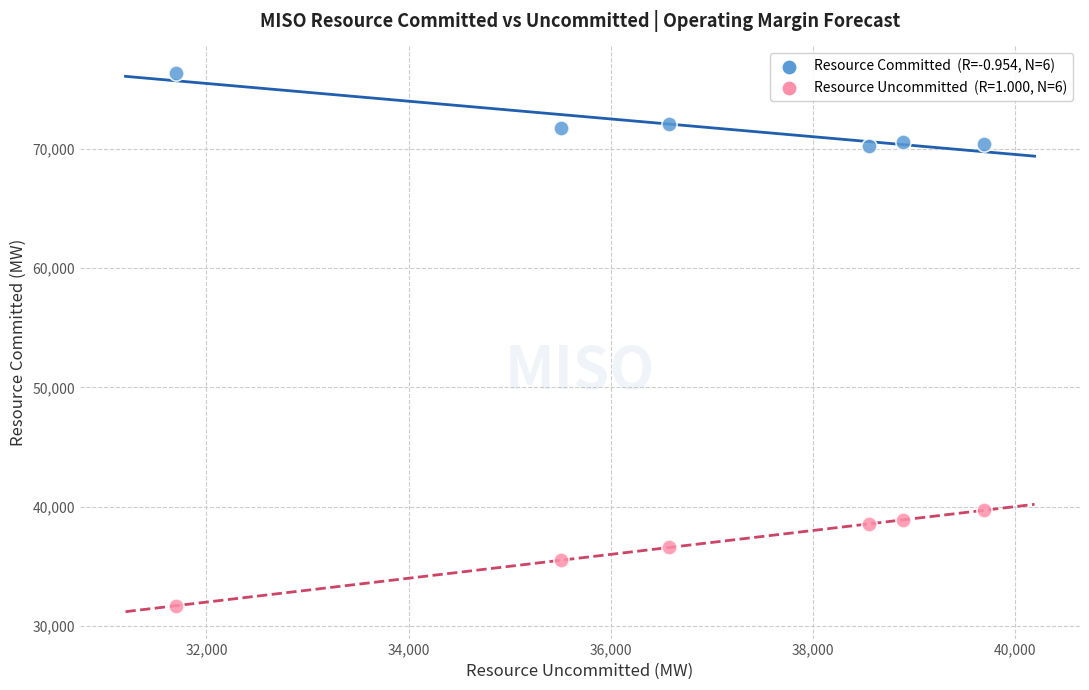

Across all data points, what is the range of Y values (max minus min)?

44609.9